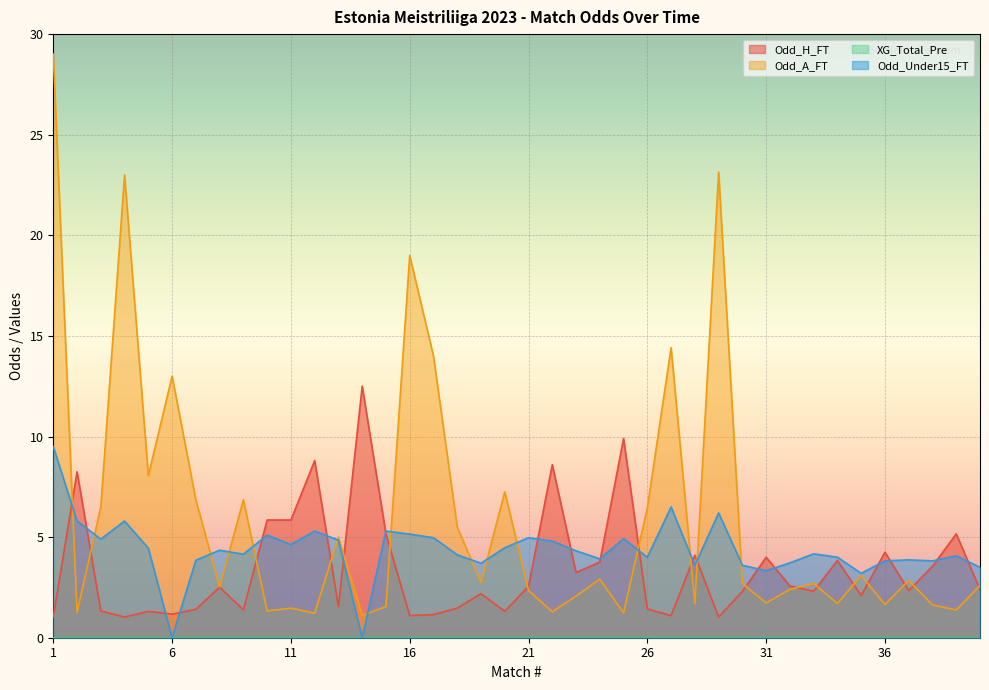

Which series has the largest total across all categories?

Odd_A_FT